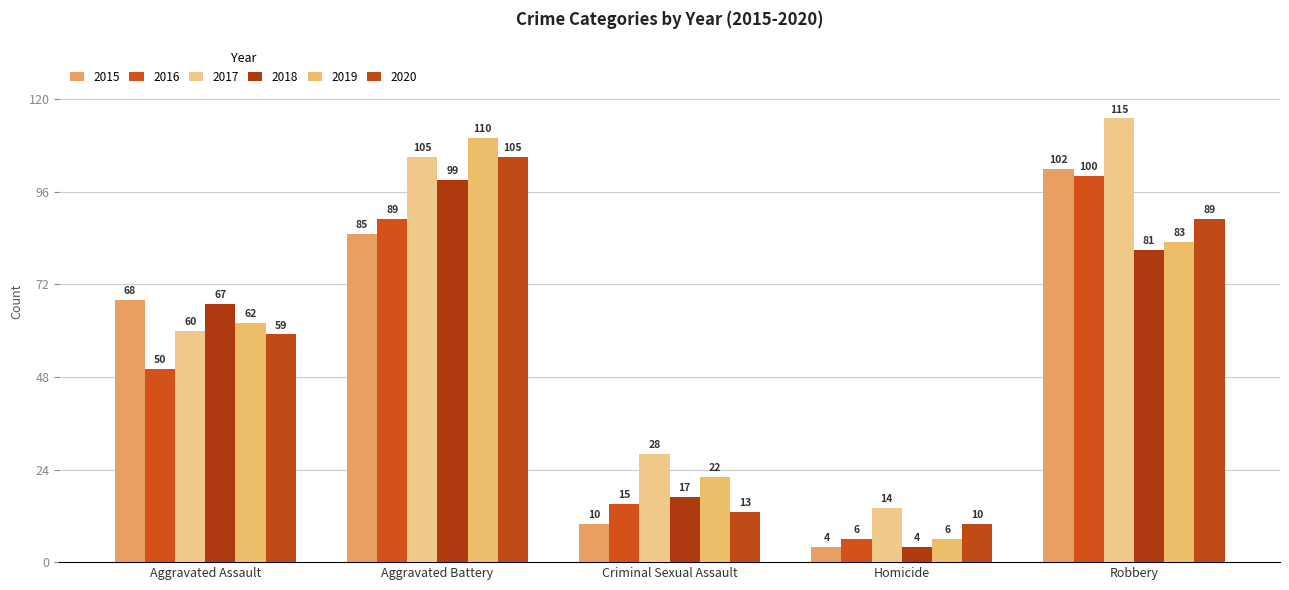

Which series has the widest spread of values?

2019